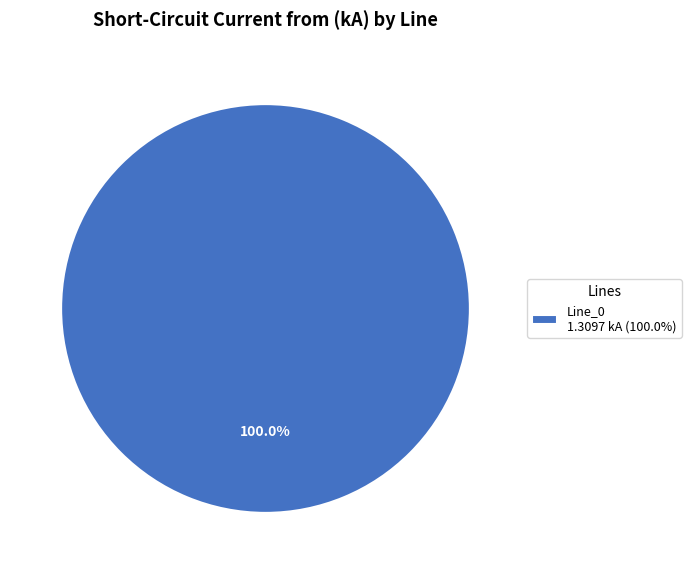

Rank the categories by value from lowest to highest.

Line_0 1.3097 kA (100.0%)